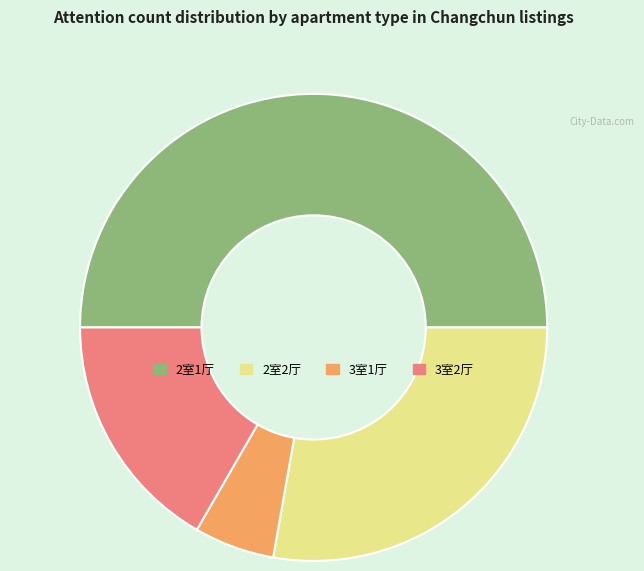

What is the ratio of the value at 2室2厅 to the value at 3室1厅?

5.0